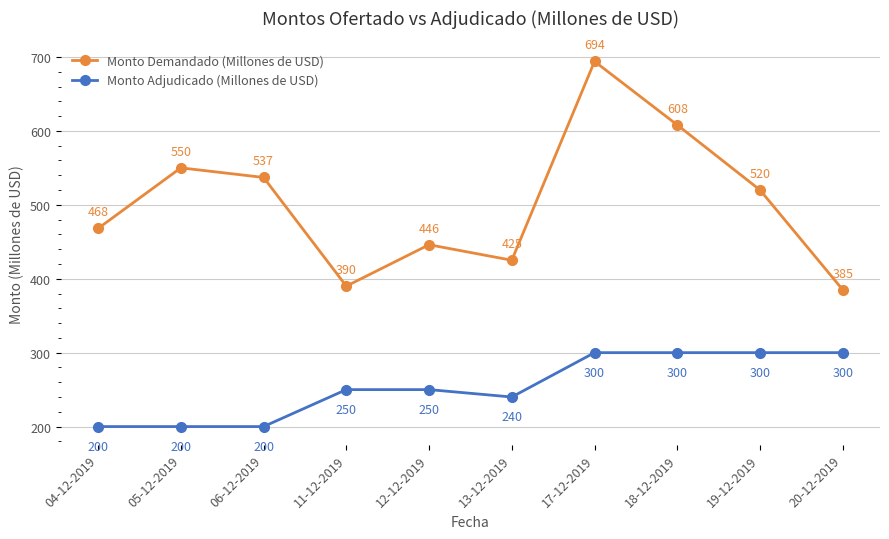

At which label does Monto Demandado (Millones de USD) first exceed 520?

05-12-2019